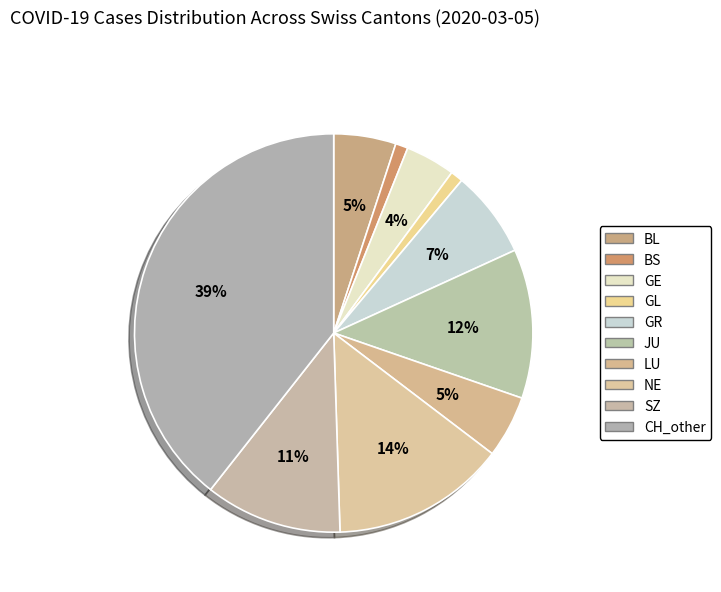

How many slices are in this pie chart?

10